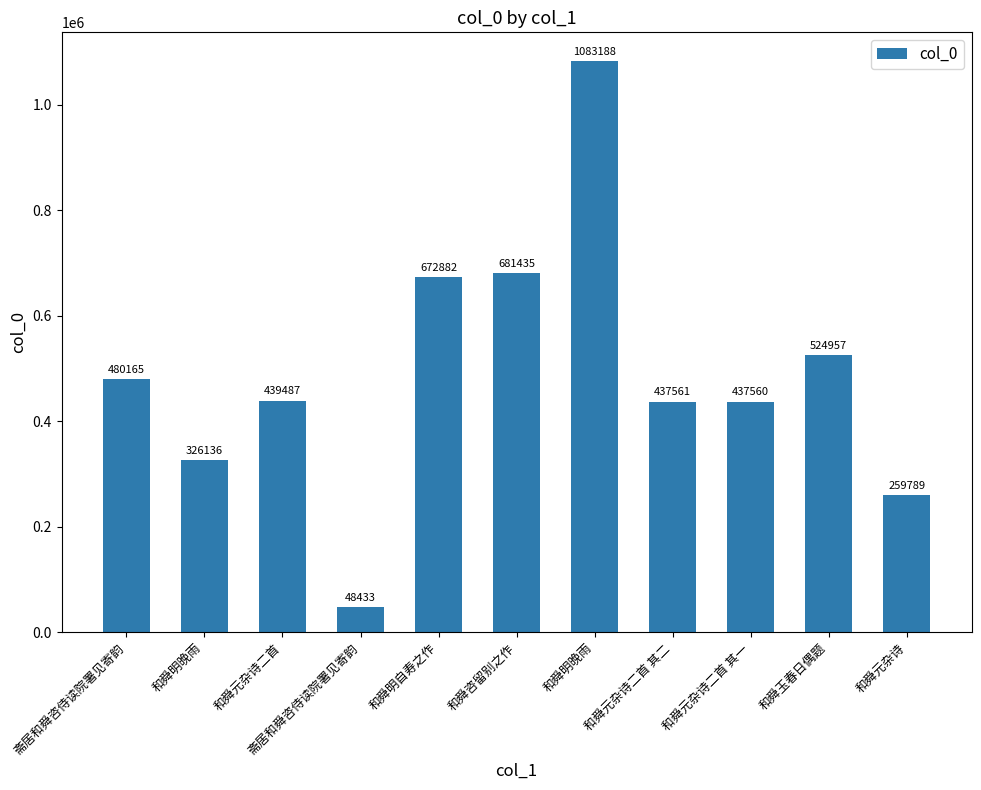

What is the minimum value shown in the chart?

48433